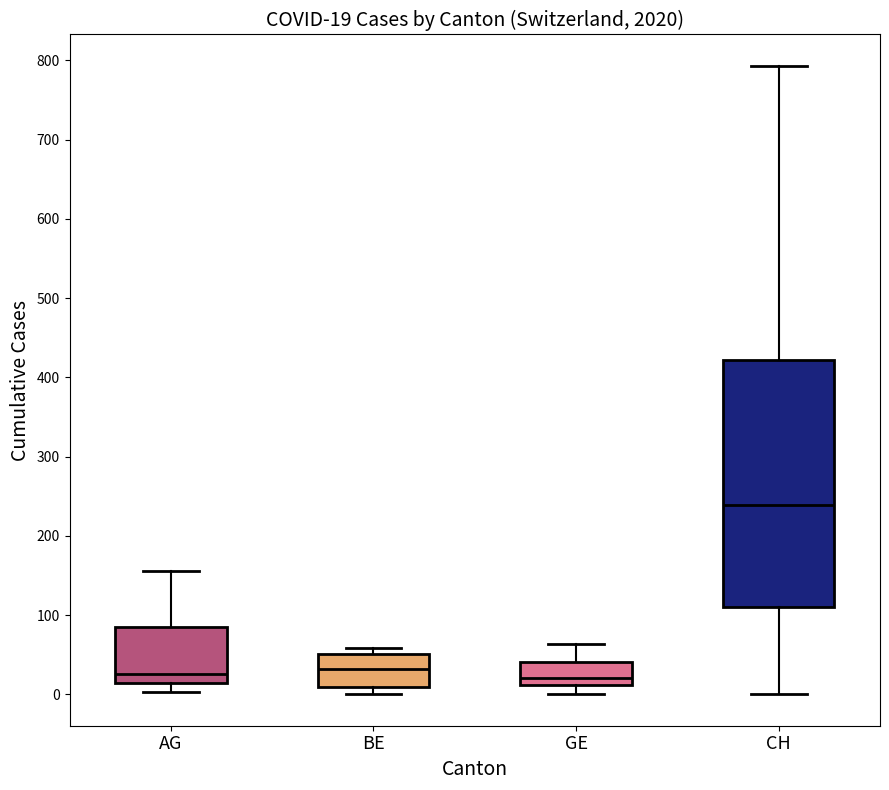

Which box has the highest median line?

CH